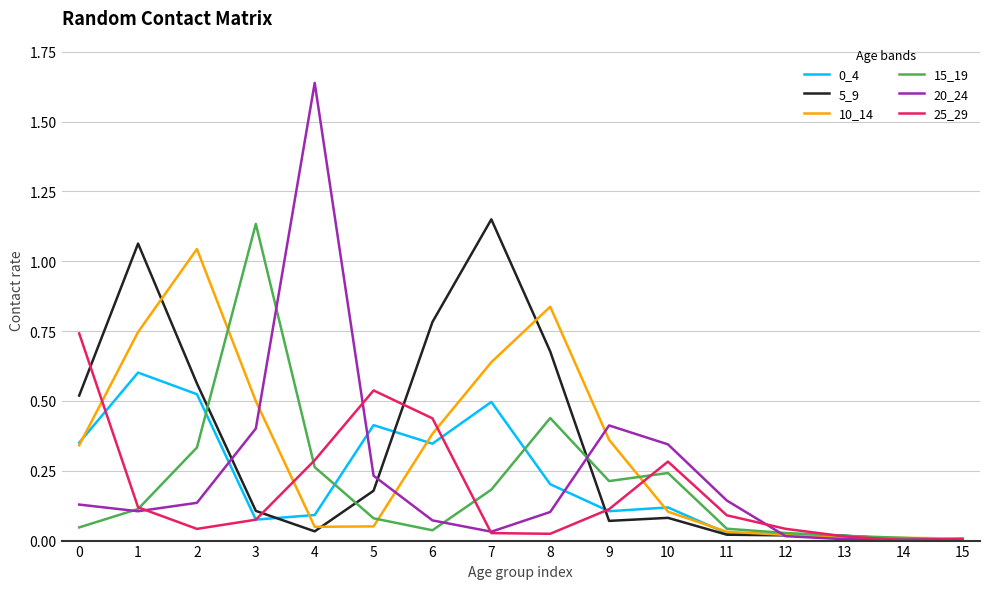

Which series has the widest spread of values?

20_24